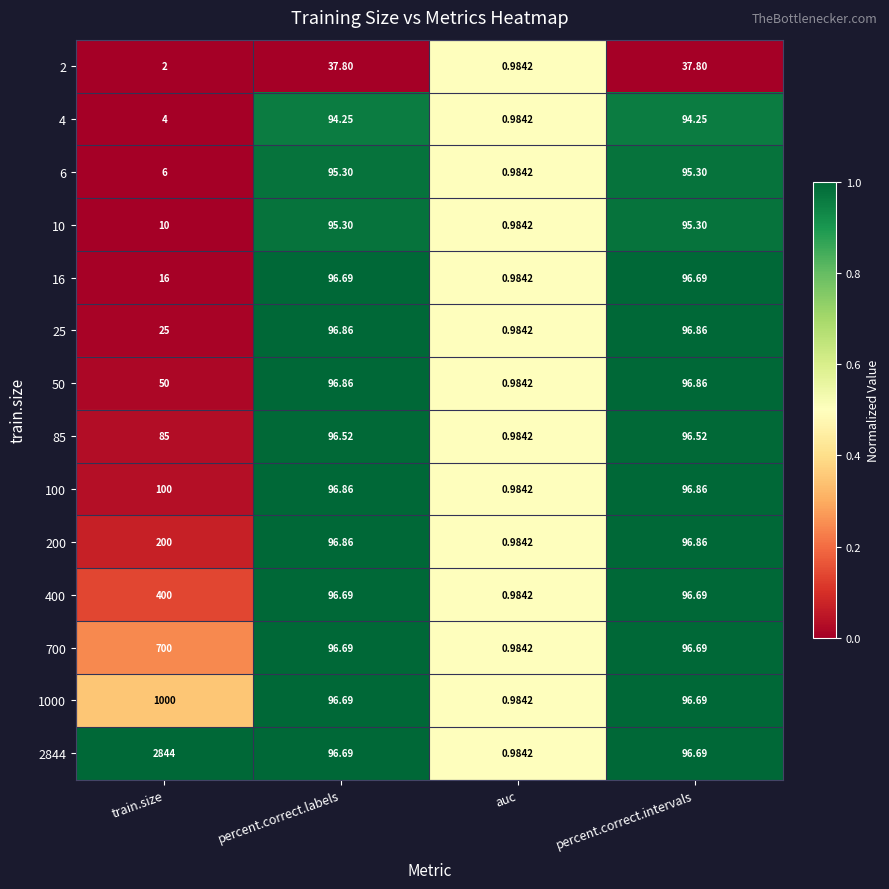

Which category has the highest value across all series?

train.size